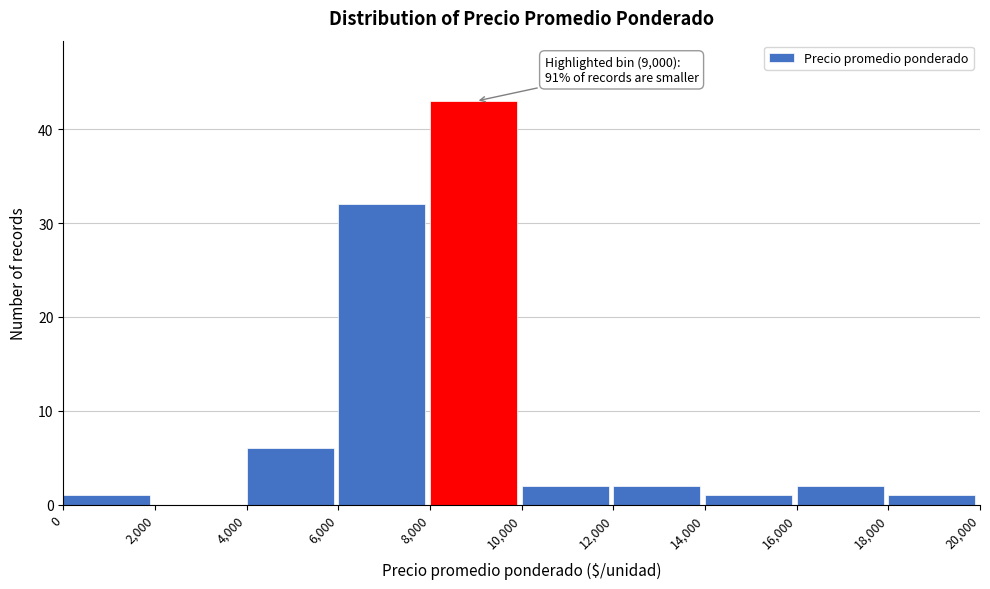

Over which range of the x-axis is the bar tallest?

8,000 to 10,000